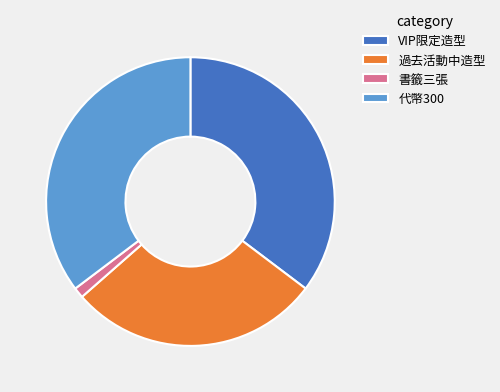

Combined, do 書籤三張 and 代幣300 account for over 50%?

No